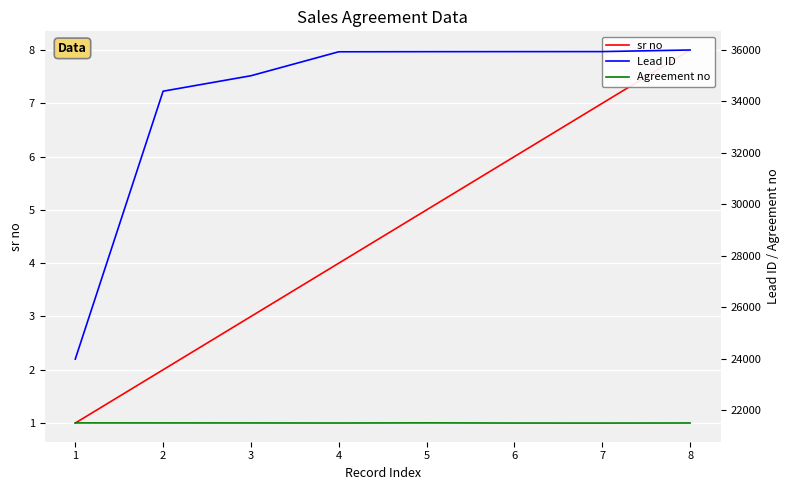

The Lead ID series shows 49382 at 8. True or false?

False